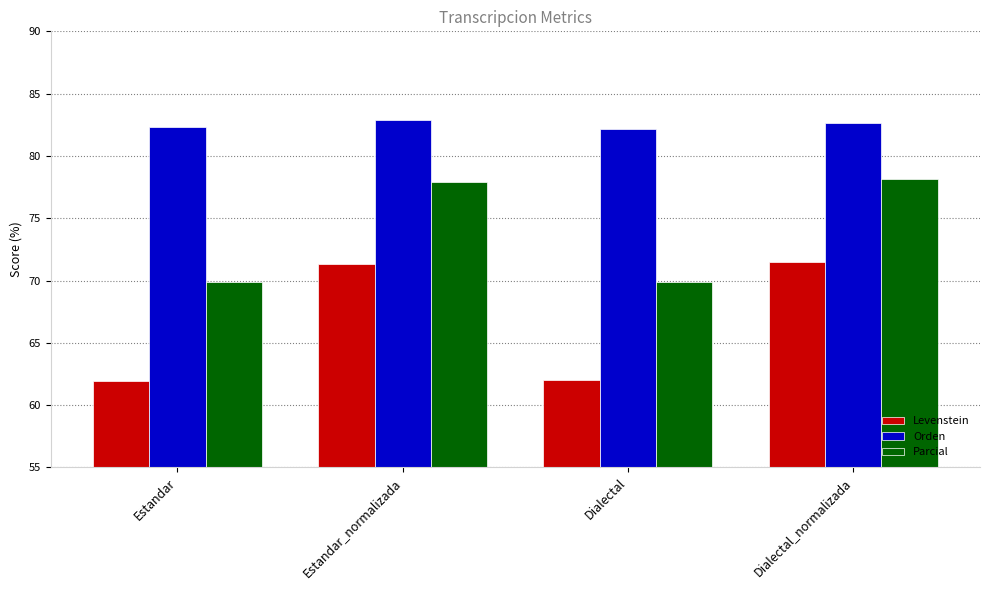

Rank the series at Dialectal_normalizada from lowest to highest value.

Levenstein, Parcial, Orden